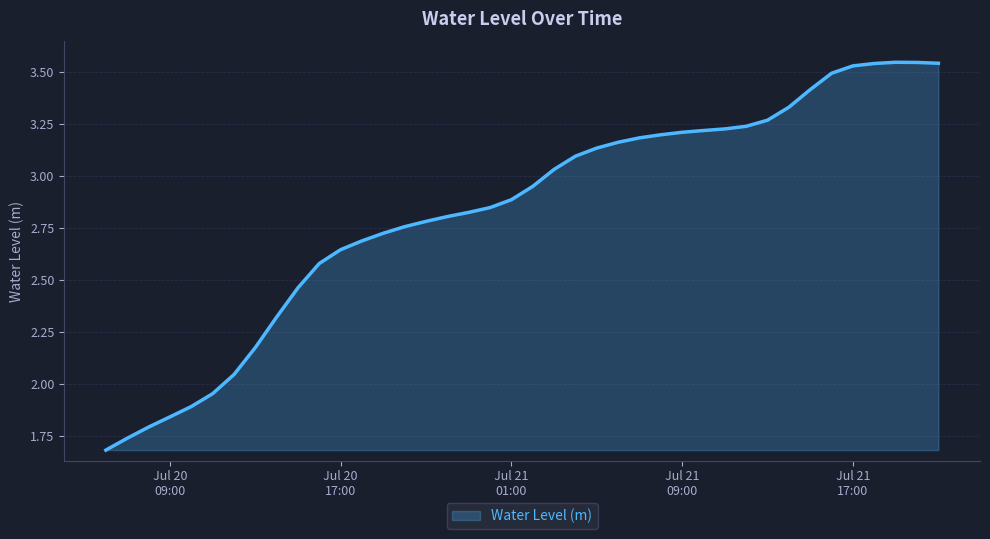

Does the chart have visible grid lines?

Yes